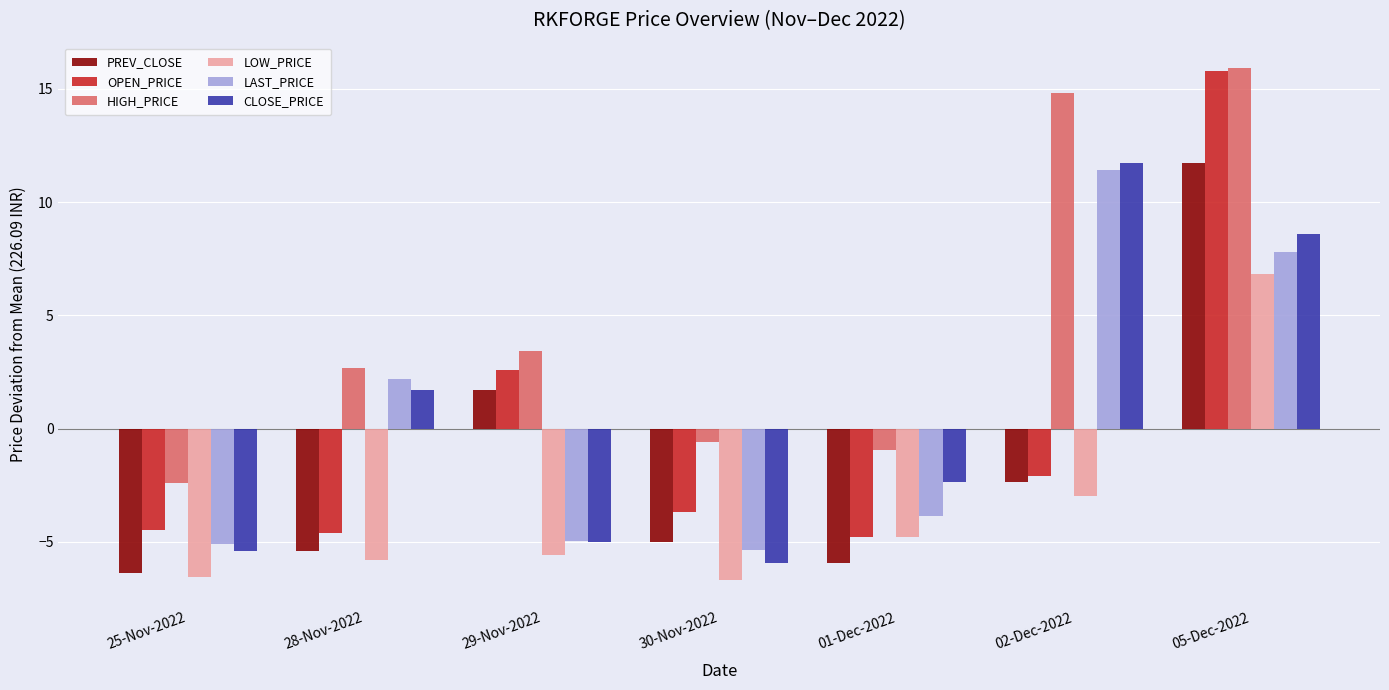

What is the sum of all HIGH_PRICE values?

32.9